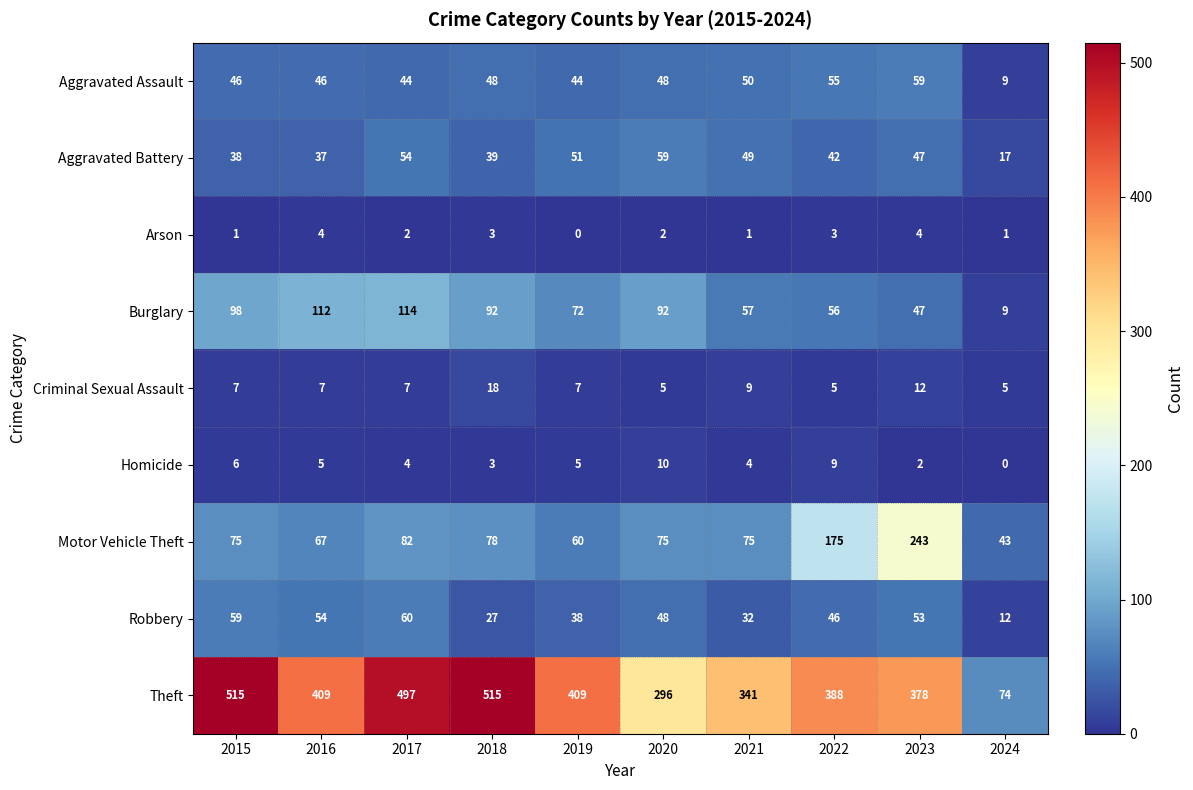

At which category is the sum across all series the highest?

2017